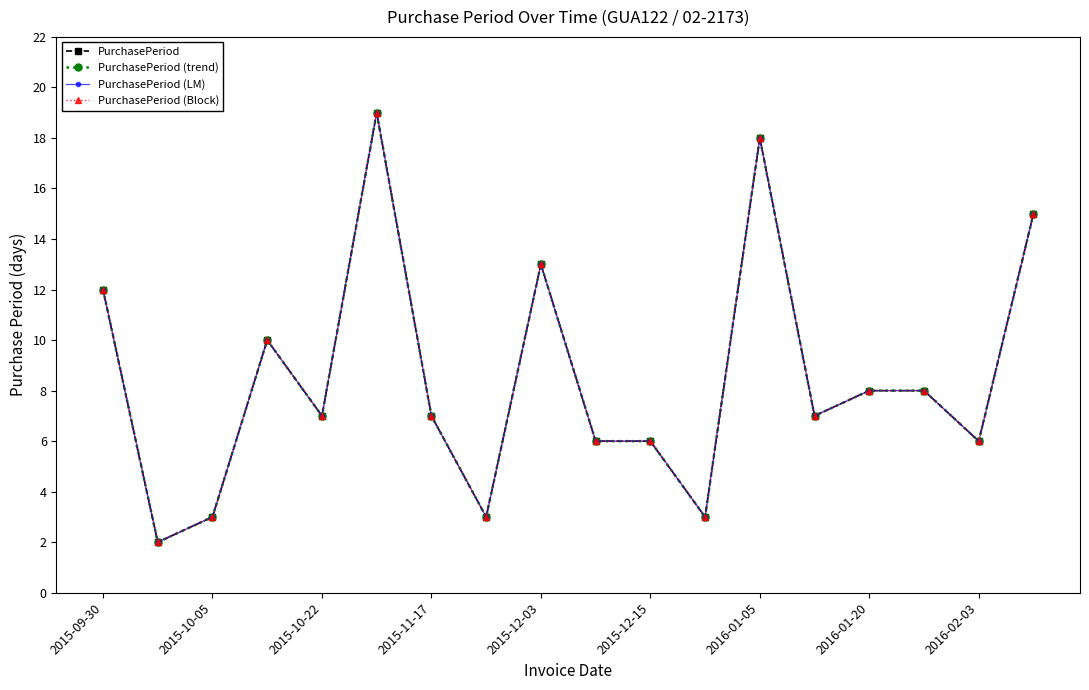

Does the chart have visible grid lines?

No